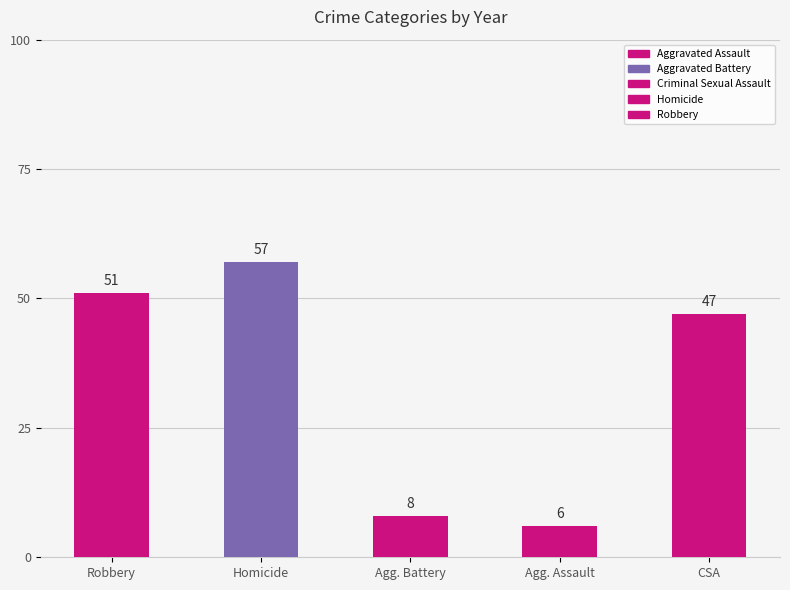

What is the difference between the second highest and second lowest values in the Aggravated Battery series?

15